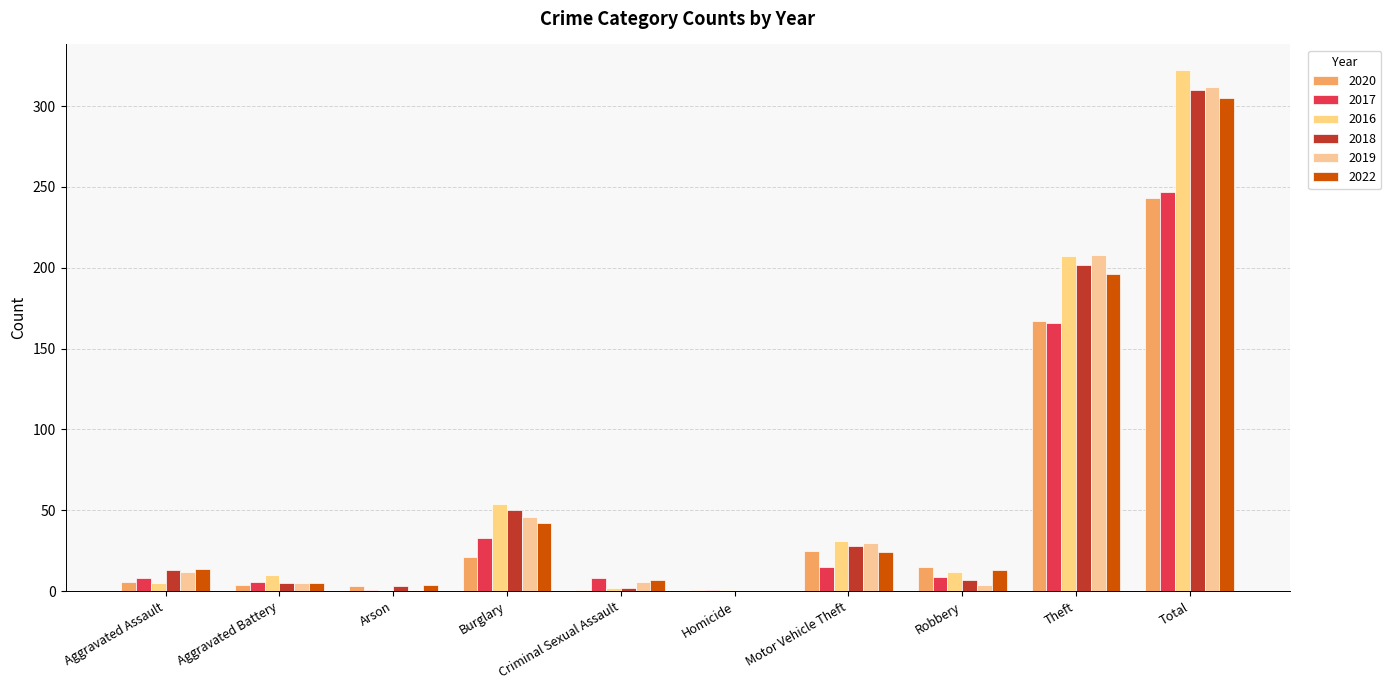

At how many categories does at least one series exceed 236?

1